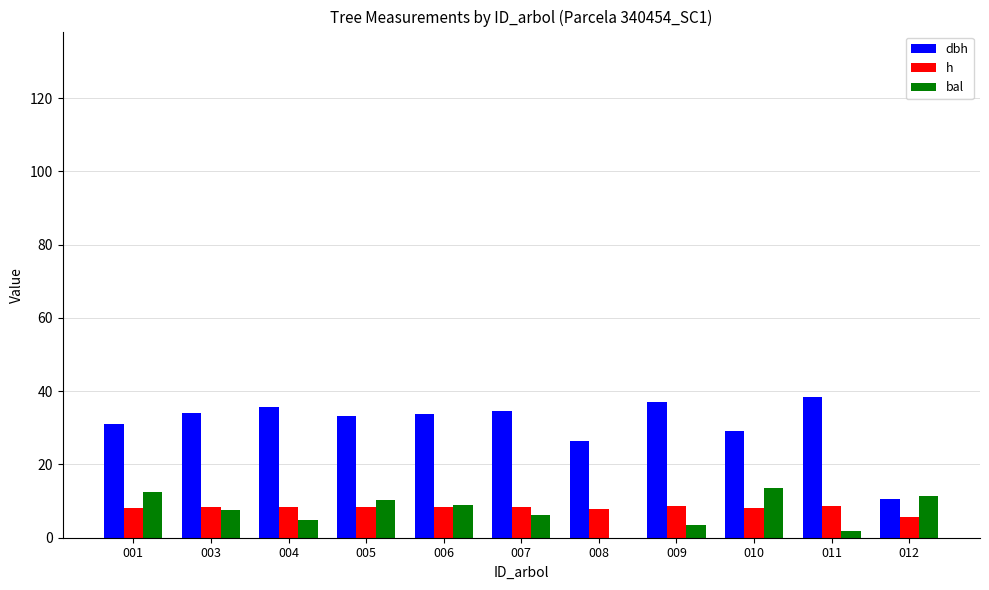

What is the difference between the bal values at 010 and 011?

11.9